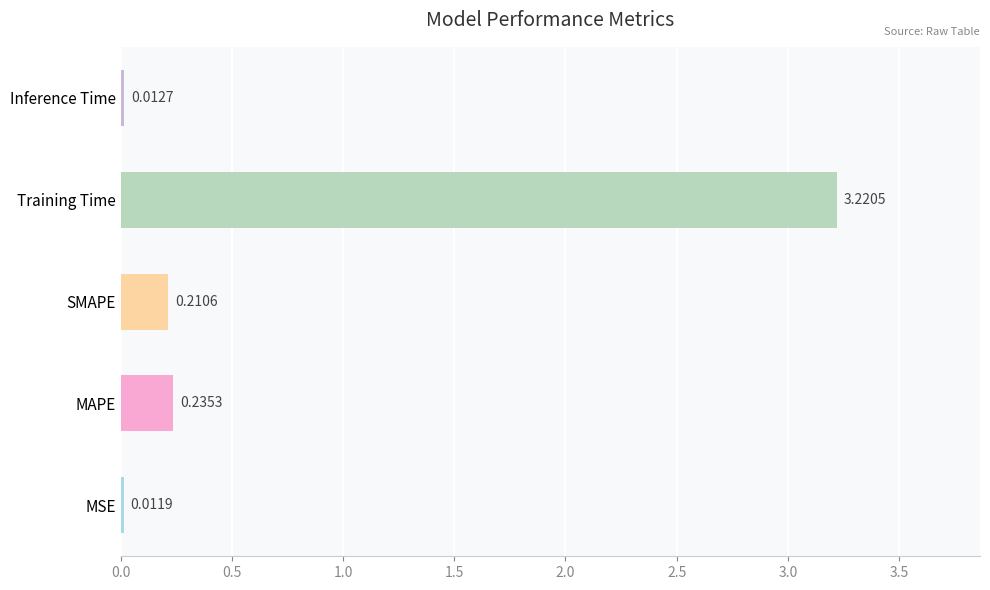

What is the sum of the values at Training Time and MAPE?

3.5